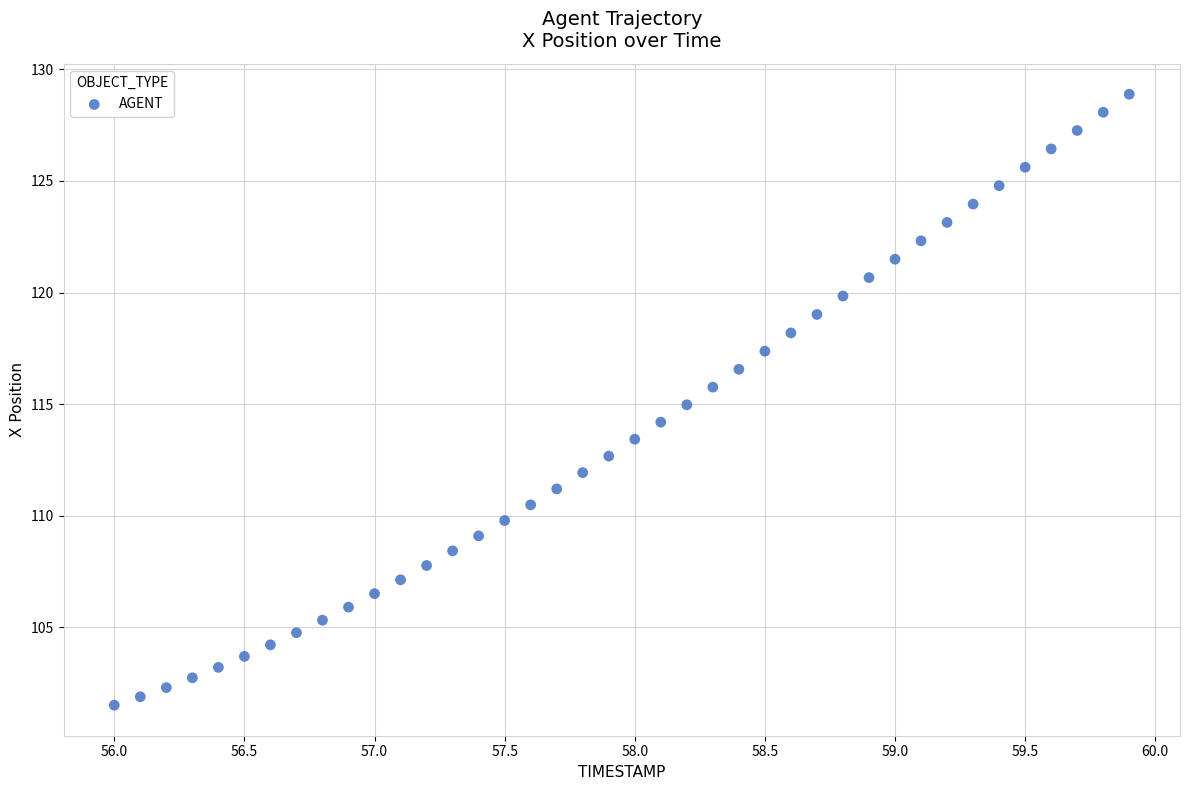

What is the range of Y values (max minus min)?

27.4